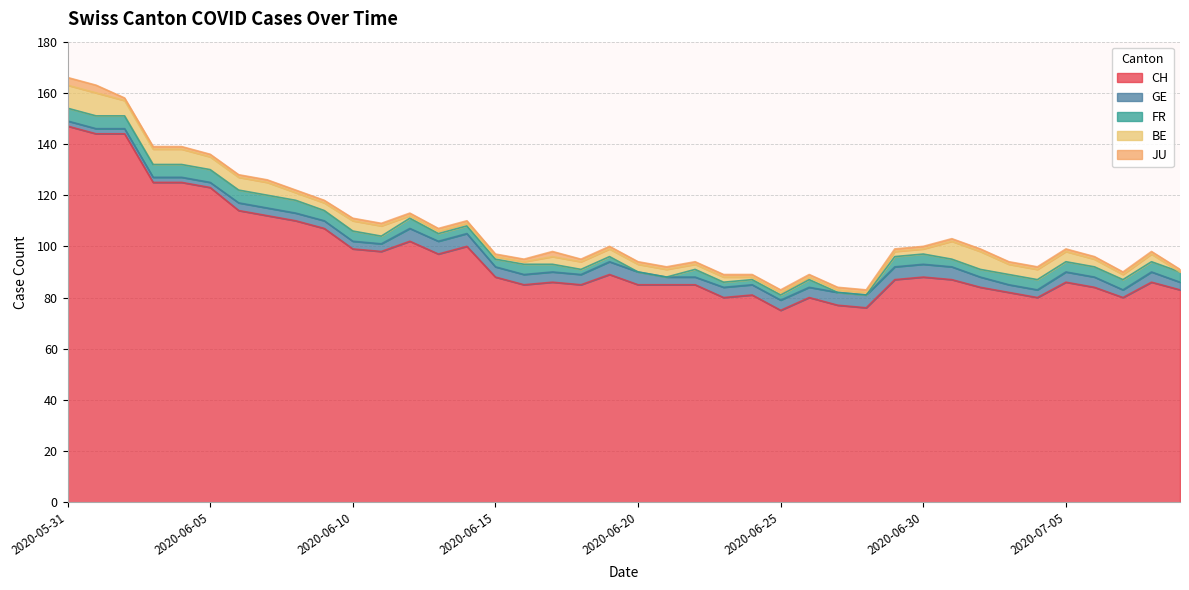

What is the spread (max minus min) of values at 2020-07-09?

83